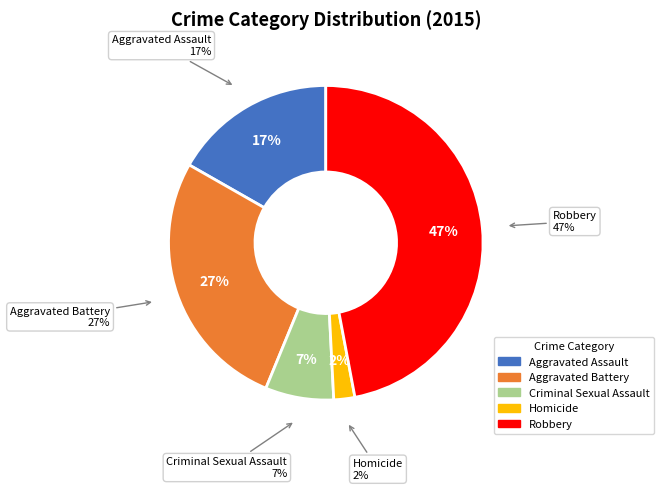

To the nearest percent, what is the average slice percentage?

20%